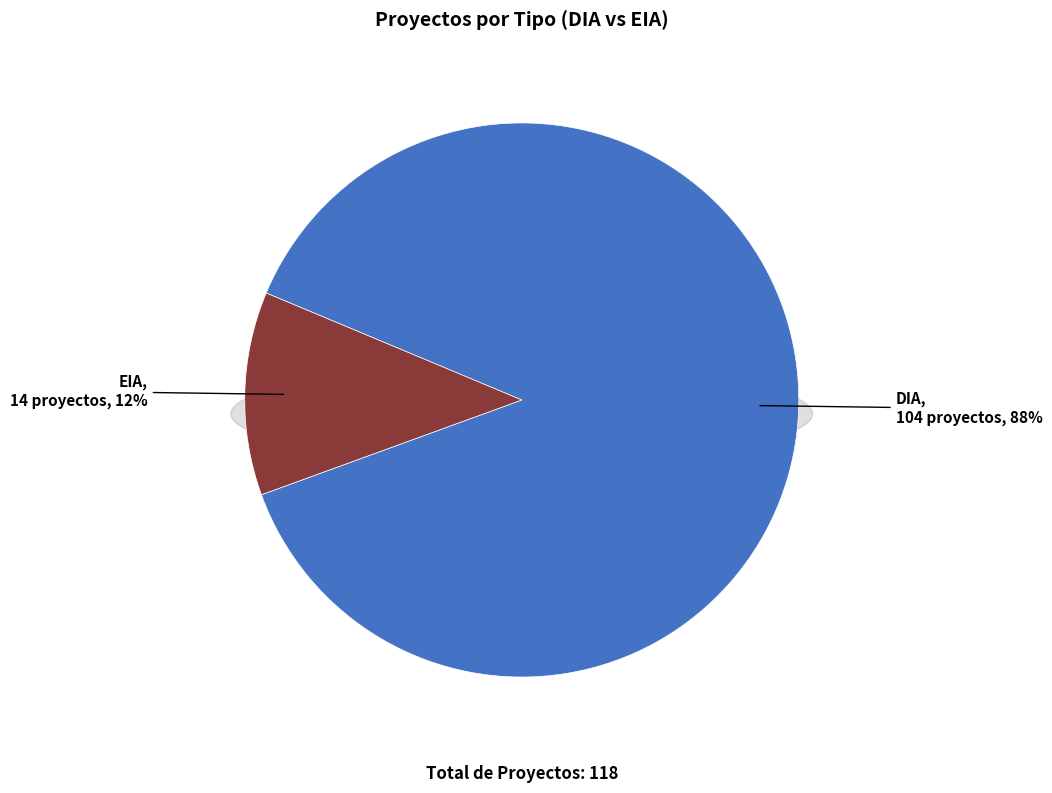

Which category accounts for the majority?

DIA